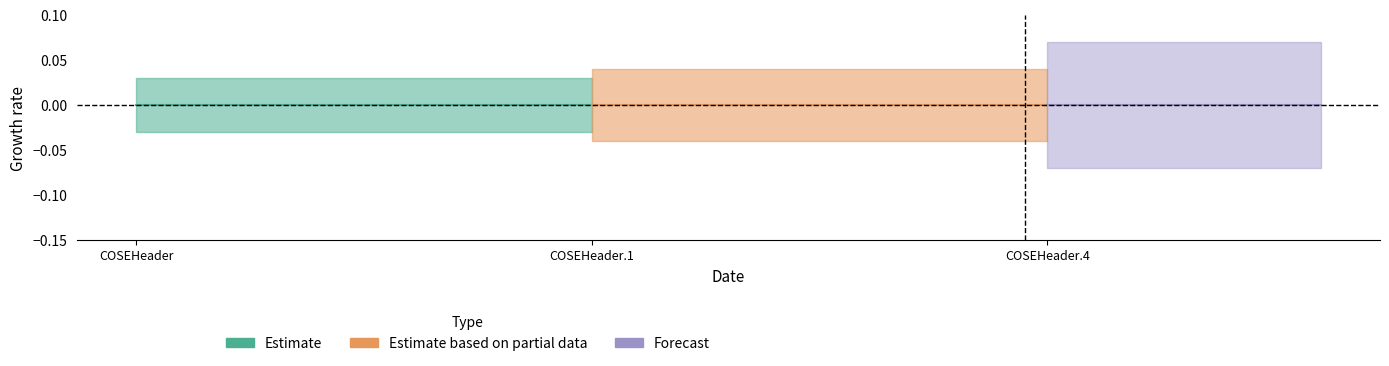

At which category does the chart reach its peak across all series?

COSEHeader.4